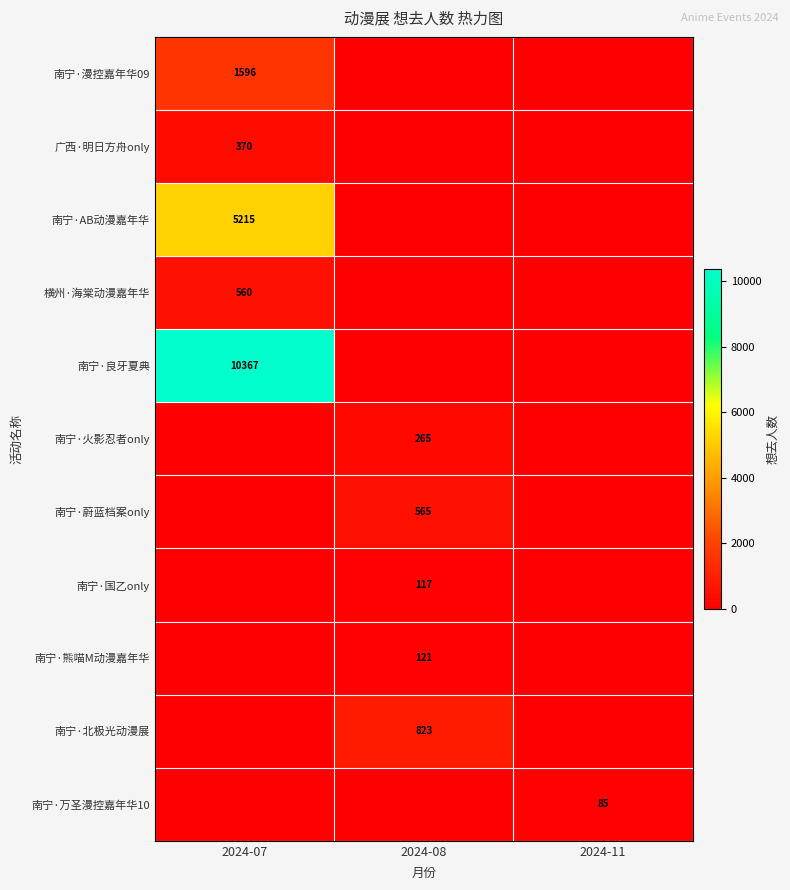

Count the number of categories in the chart.

3